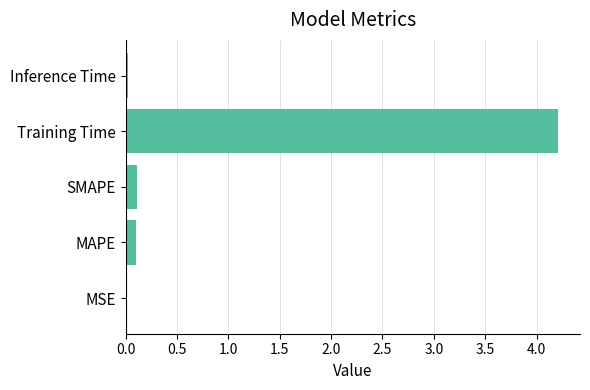

The chart shows a value of 0.1 at MAPE. True or false?

True